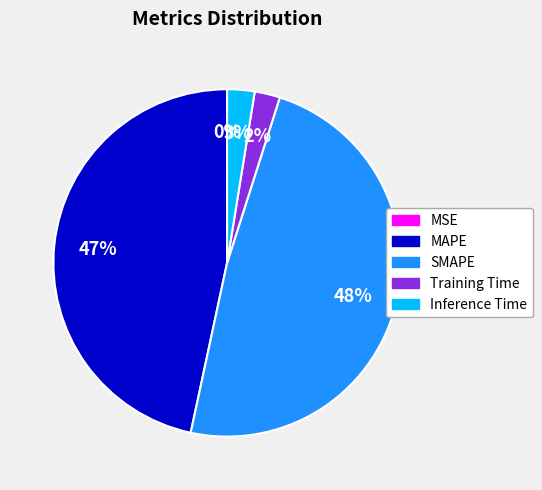

What is the largest slice in the pie chart?

SMAPE